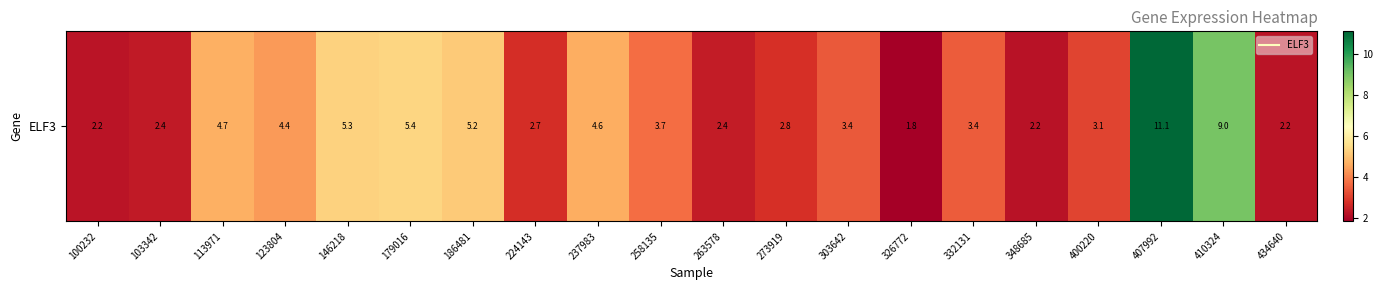

What is the approximate value at 237983?

4.6